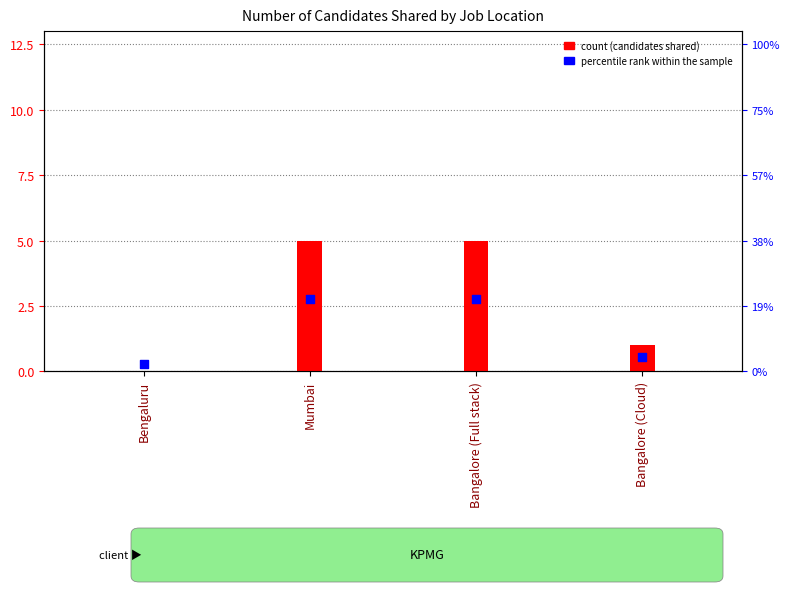

At how many categories does at least one series exceed 0?

4